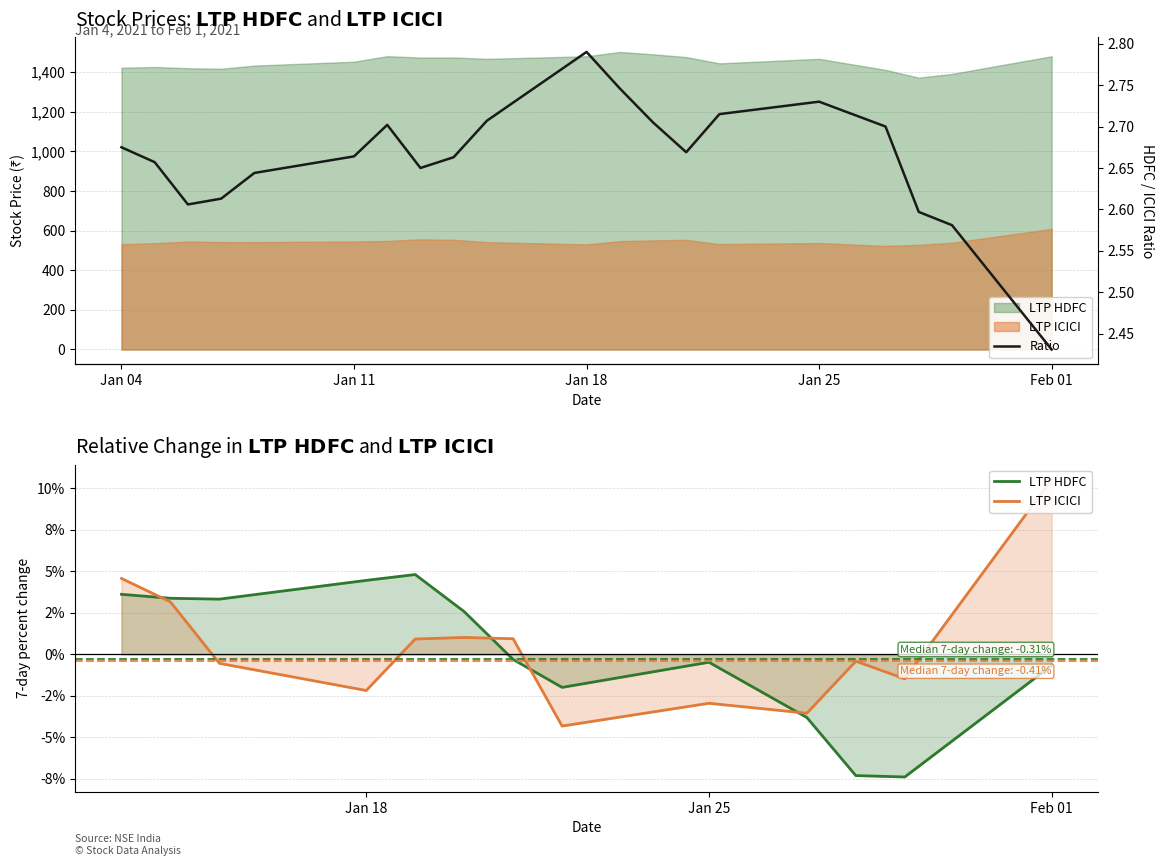

True or false: LTP HDFC has more than 1 points higher than both neighbors.

True